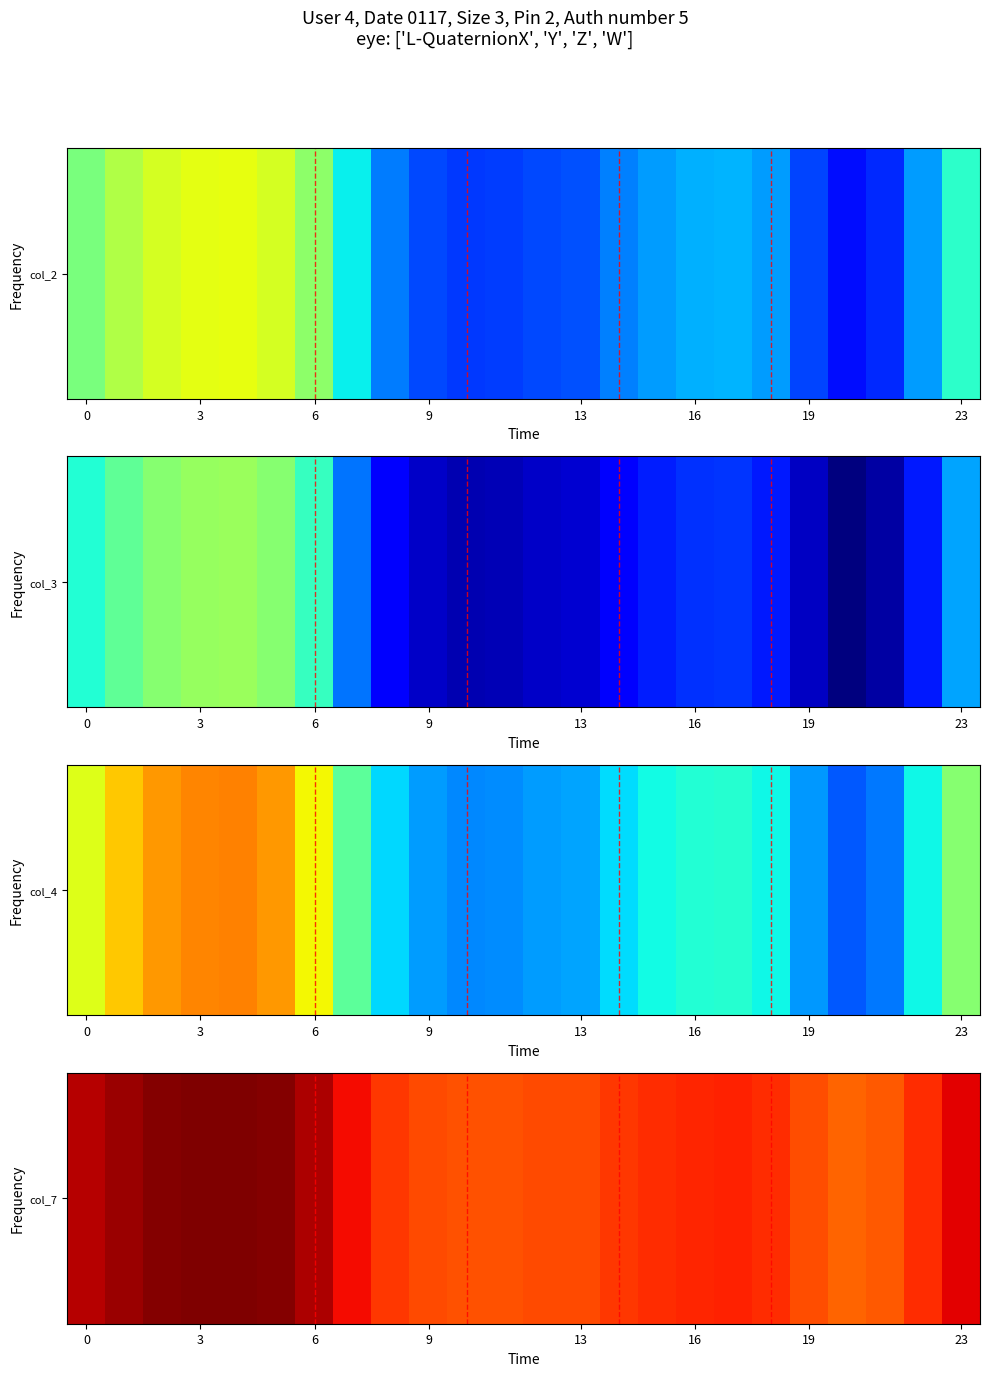

Is it true that the value at 15 is 1.0?

True